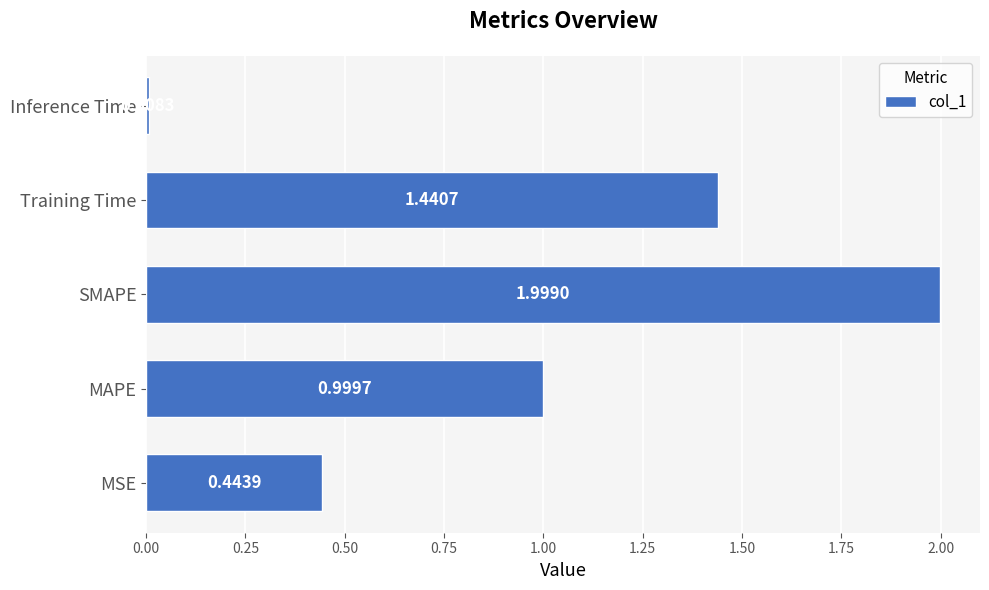

Which has a higher value, Inference Time or Training Time?

Training Time